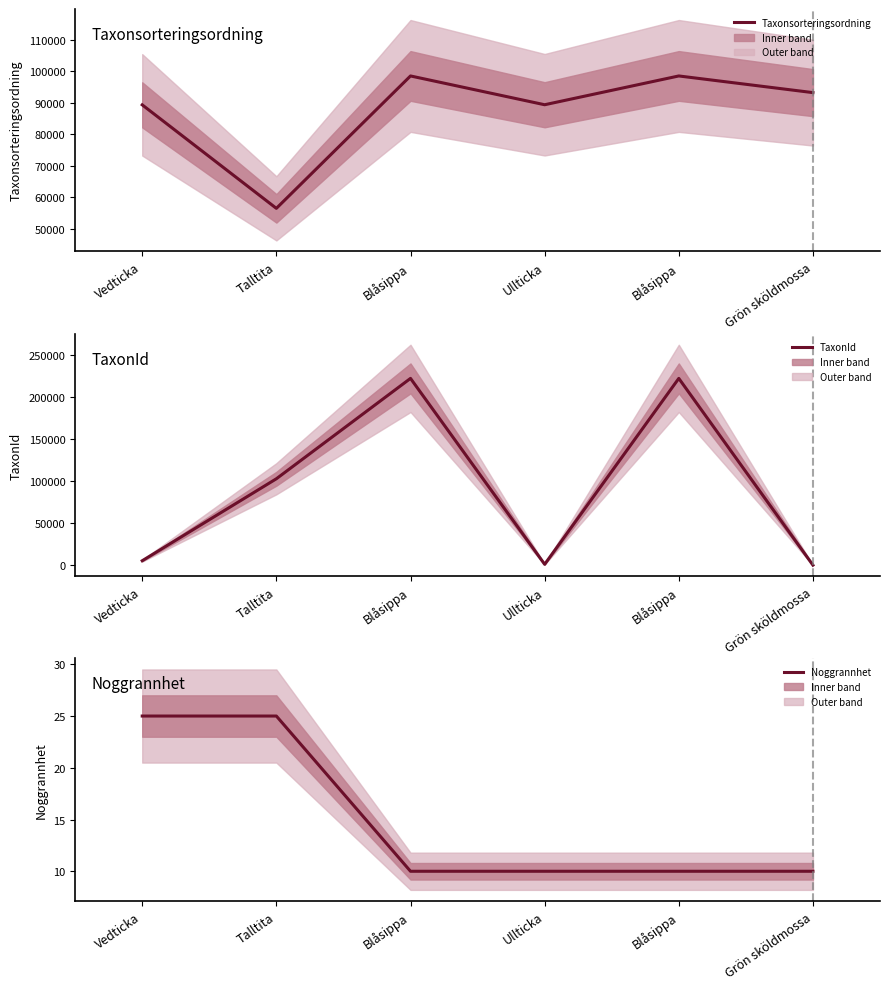

At how many categories does at least one series exceed 20388?

6